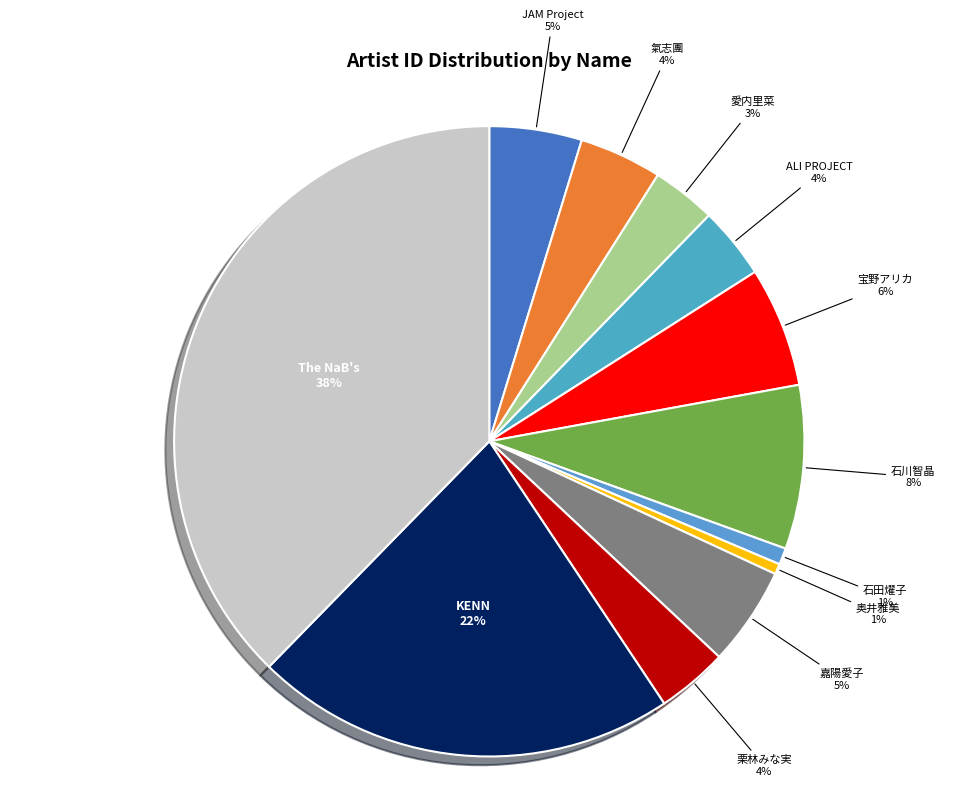

To the nearest percent, what portion does 石川智晶 represent?

8%